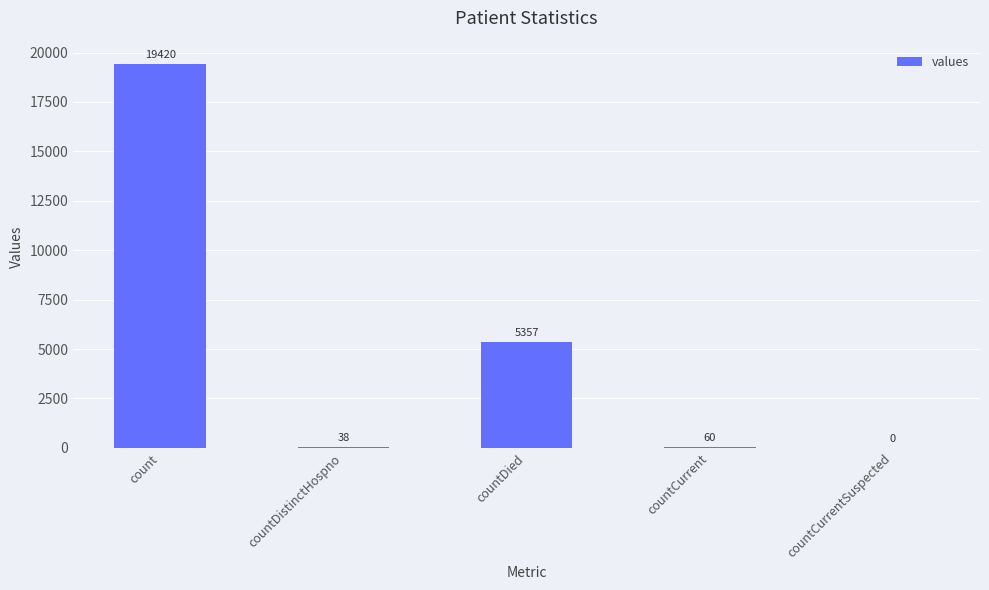

What is the change in value from count to countDistinctHospno?

-19382